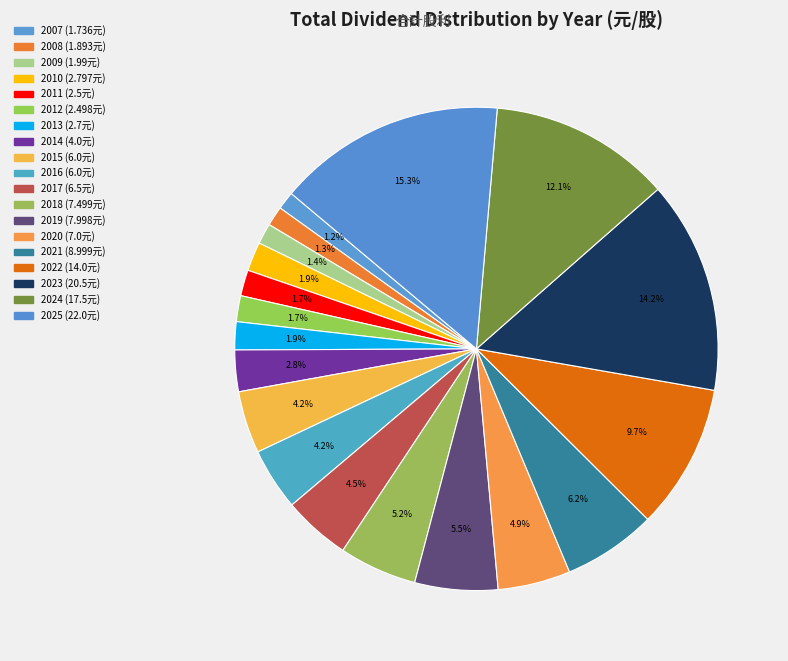

To the nearest percent, what percentage of the pie is 2020?

5%